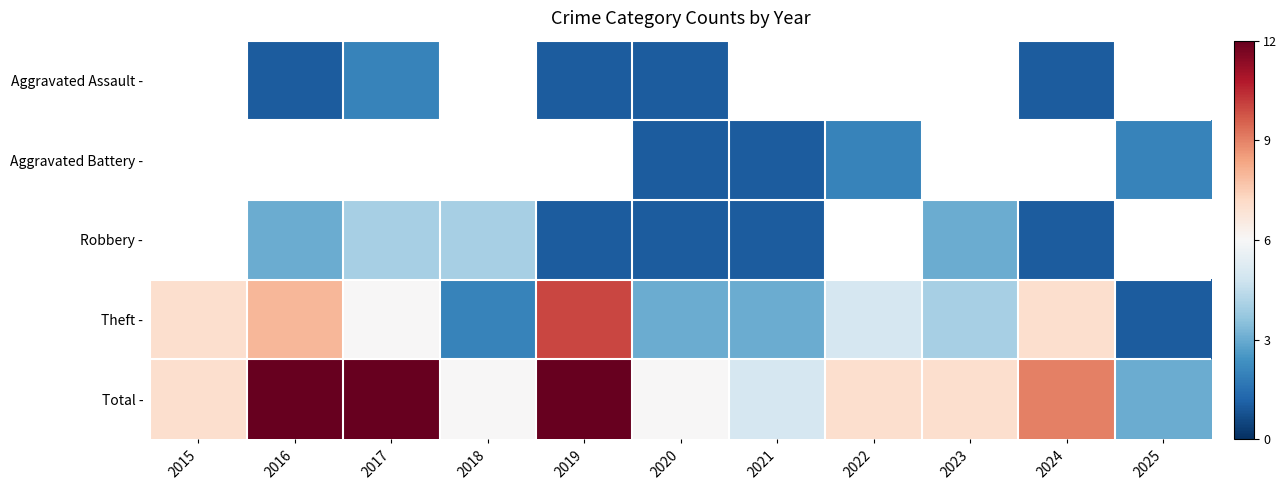

How many distinct data groups are displayed?

5